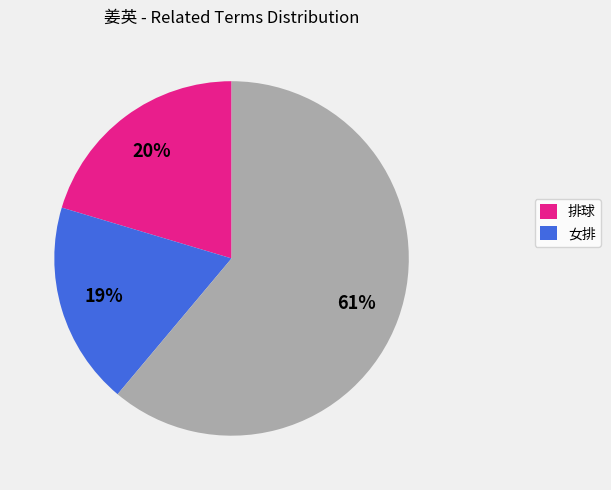

To the nearest percent, what is the average slice percentage?

33%